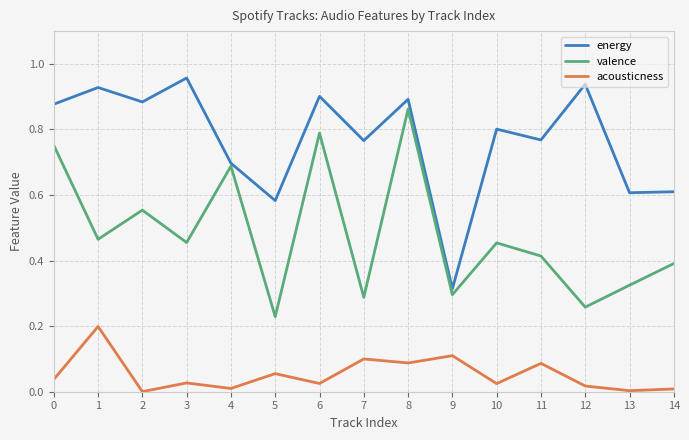

List the series in order of their overall mean, highest first.

energy, valence, acousticness